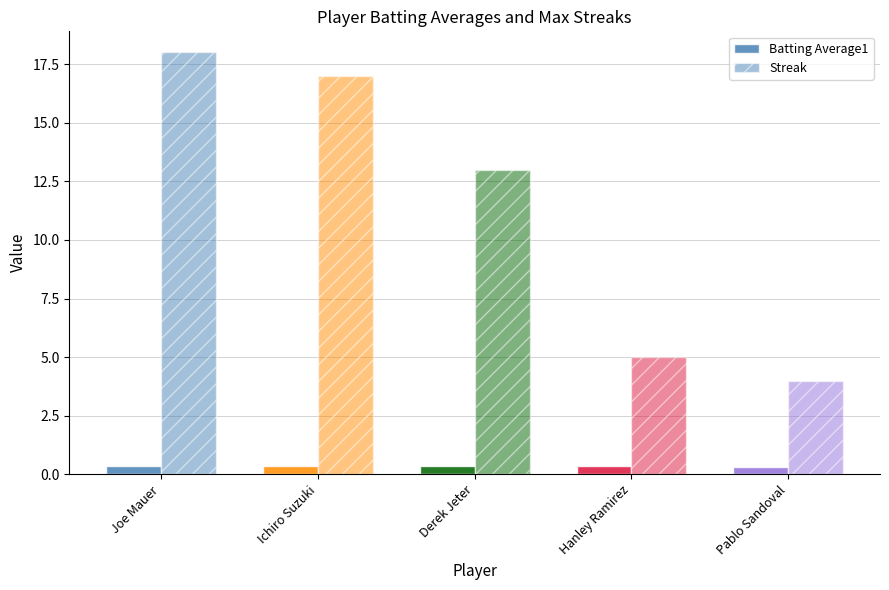

Count the number of data series in this chart.

2